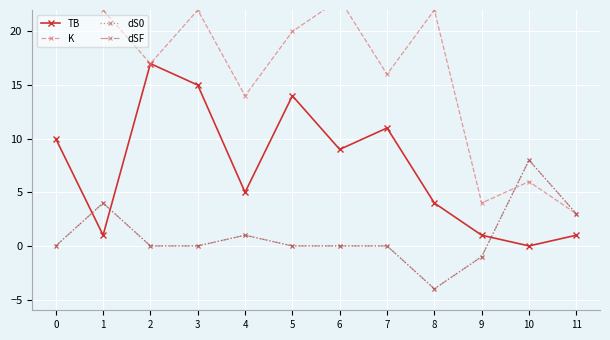

What is the difference between the dS0 values at 0 and 1?

4